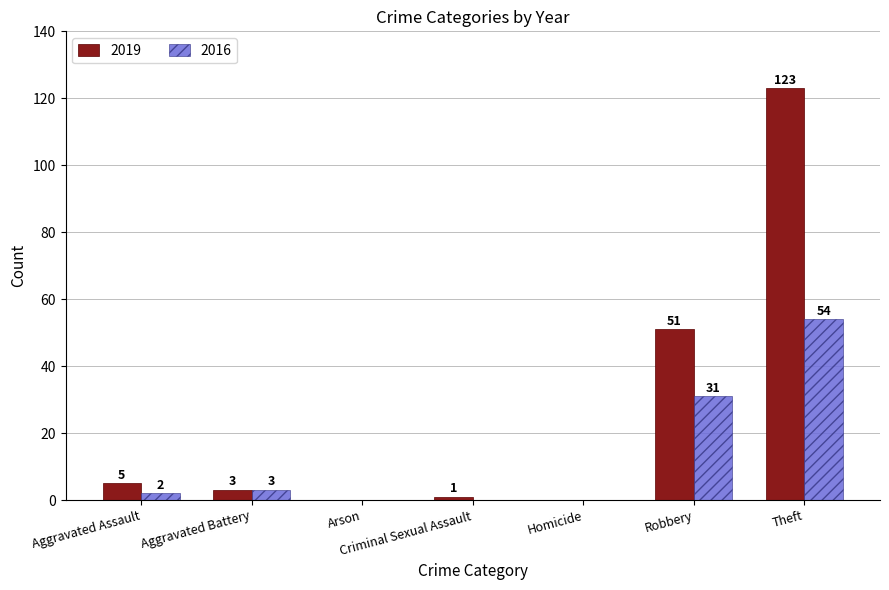

True or false: 2016 has a value of 0 at Homicide.

True